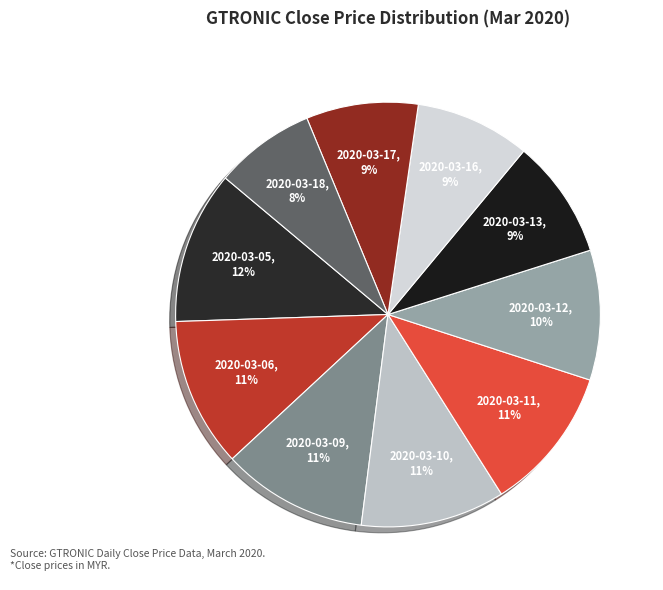

Count the number of slices in the pie.

10